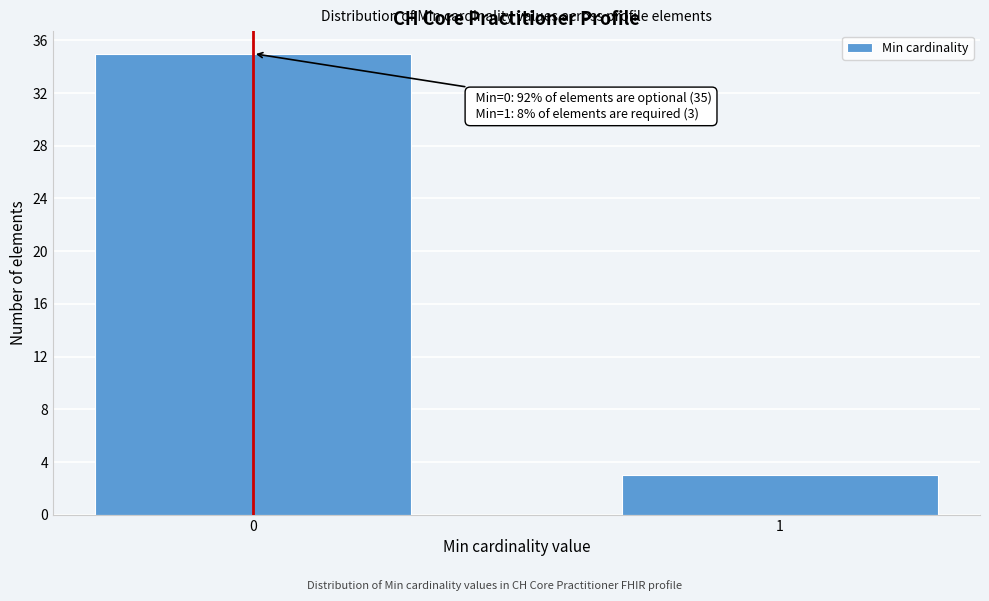

Reading left to right, transcribe all the data shown in this chart.

35	3